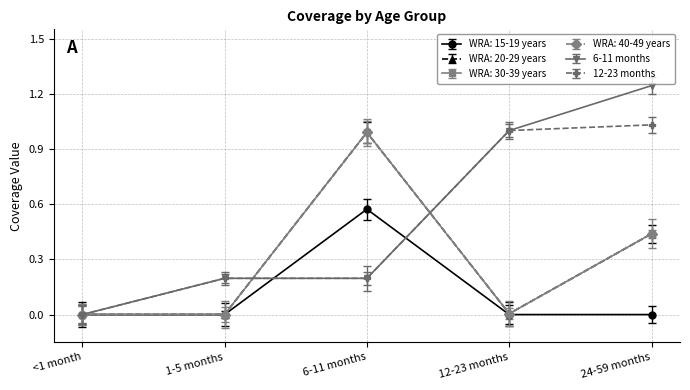

At which label is WRA: 30-39 years closest to 0?

<1 month